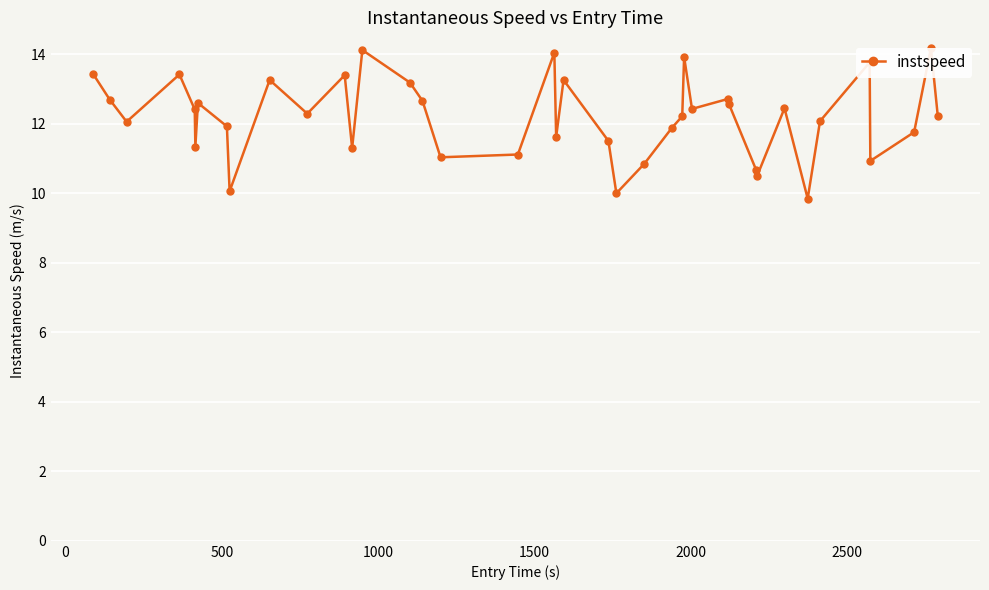

What is the value of the 13th point from the left?

11.3